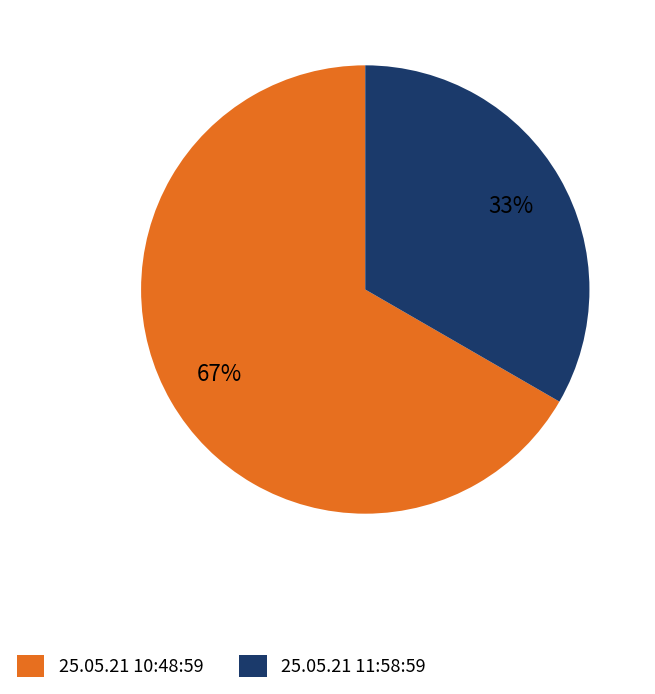

Which slice is the largest?

25.05.21 10:48:59